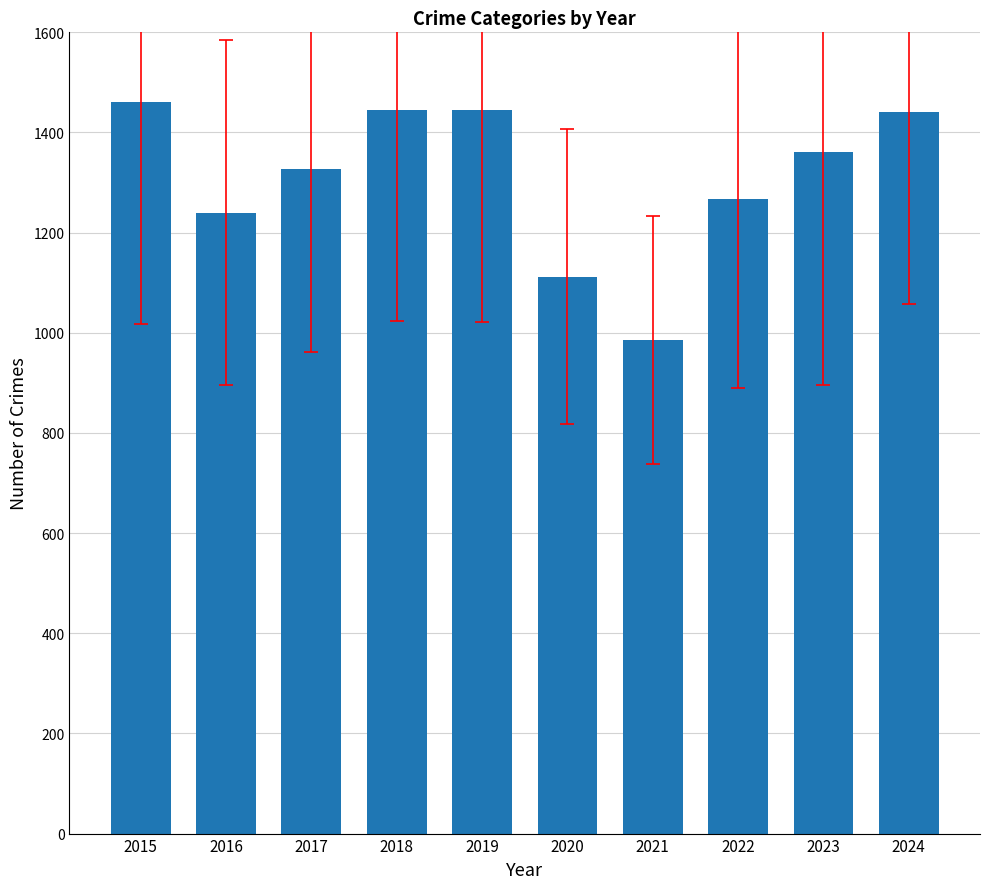

What is the change in value from 2018 to 2021?

-459